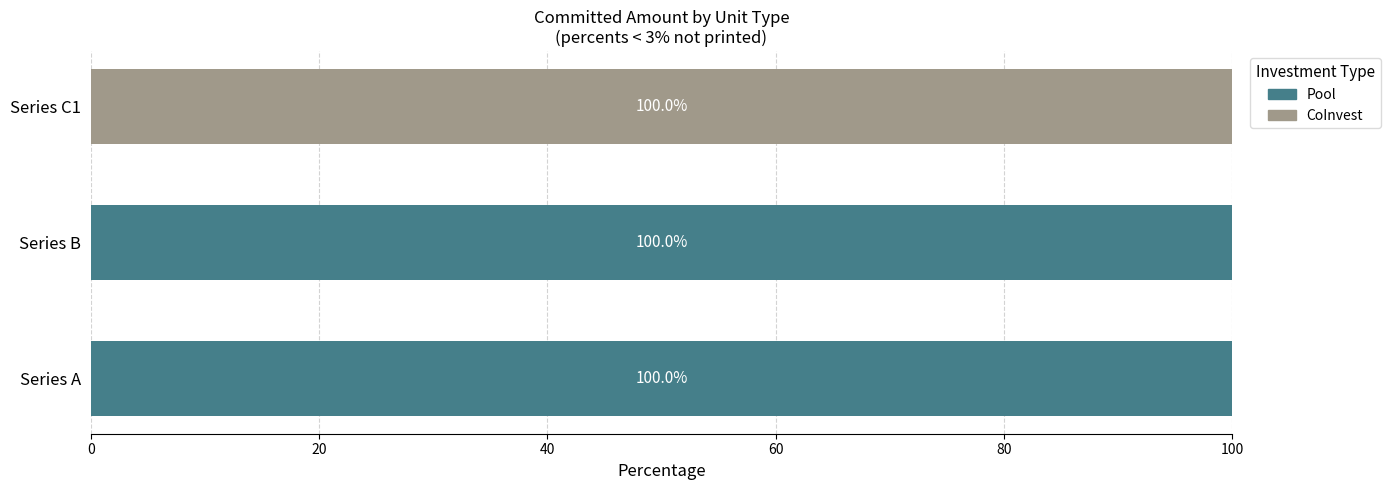

True or false: Pool has a value of 163 at Series B.

False